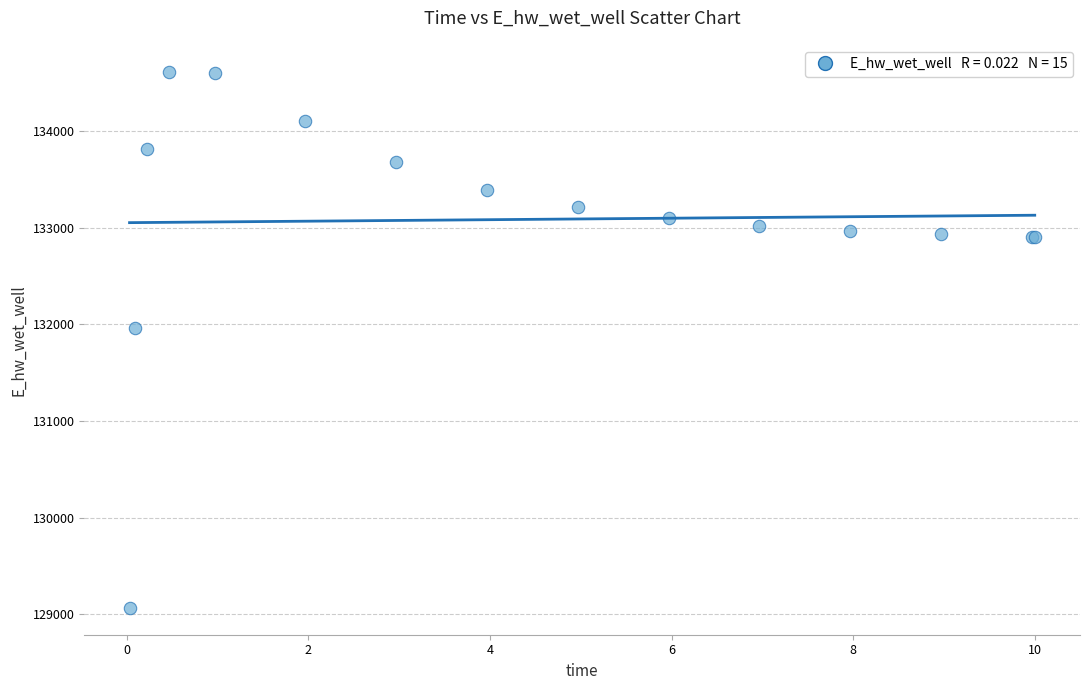

What Y value in the scatter plot is closest to 131840?

131960.9